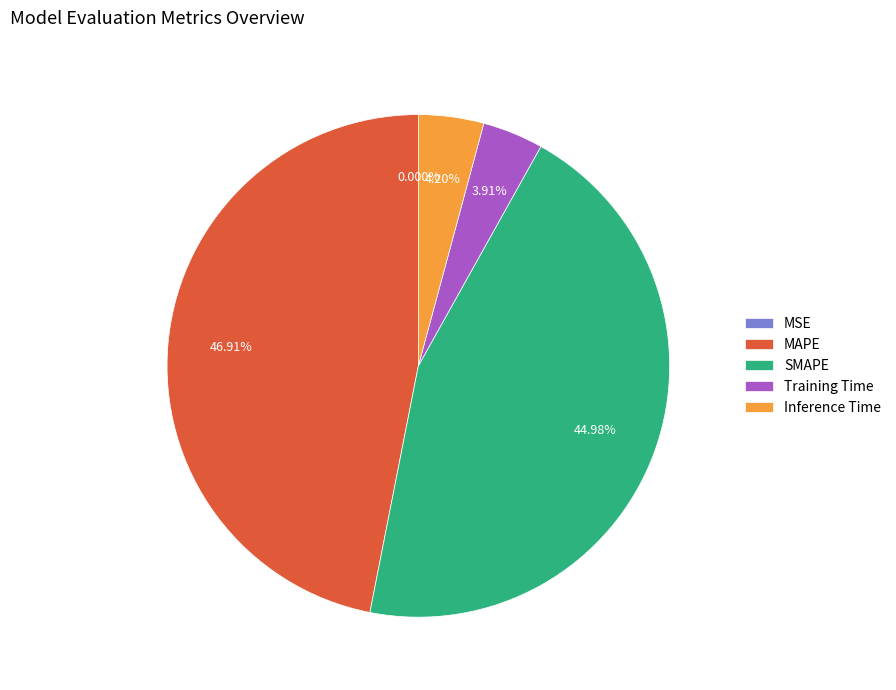

Which category has the biggest portion of the pie?

MAPE